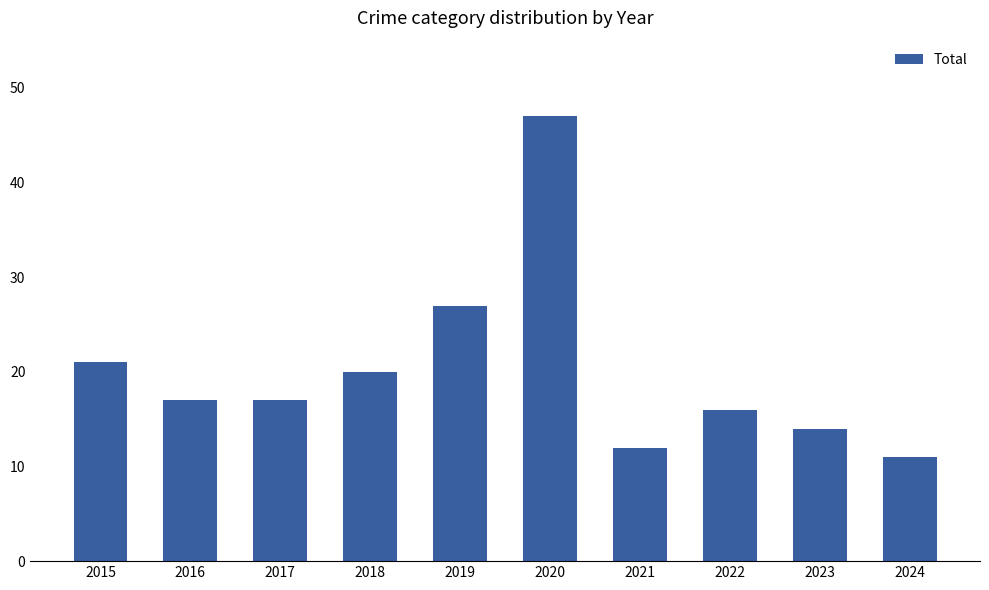

Reading right to left, transcribe all the data shown in this chart.

2024=11	2023=14	2022=16	2021=12	2020=47	2019=27	2018=20	2017=17	2016=17	2015=21